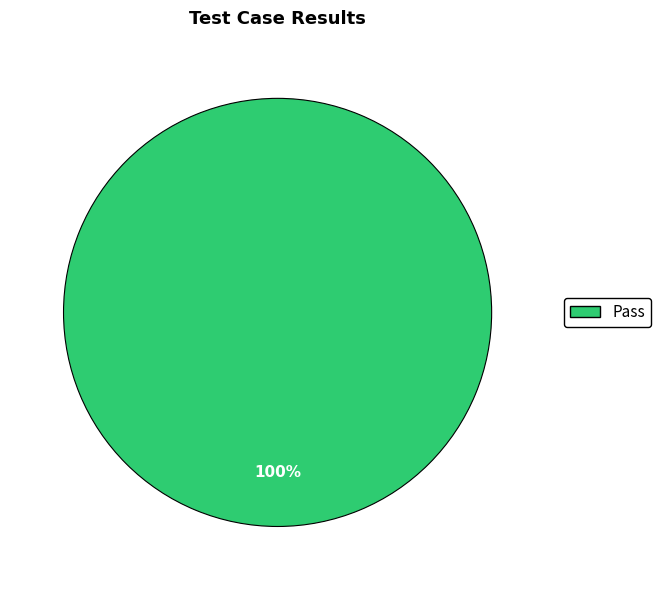

Does any single category account for the majority?

Yes